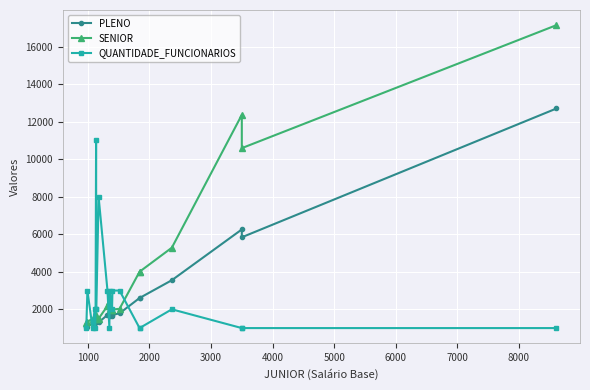

List the series in order of their peak value, highest first.

SENIOR, PLENO, QUANTIDADE_FUNCIONARIOS